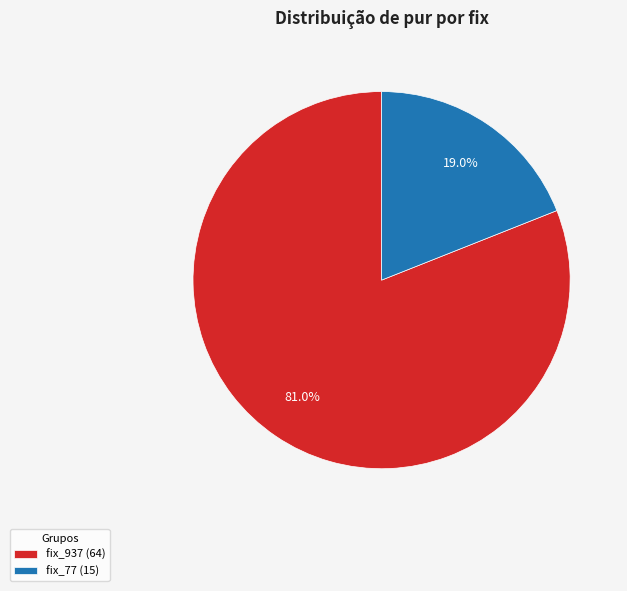

How many slices are in this pie chart?

2